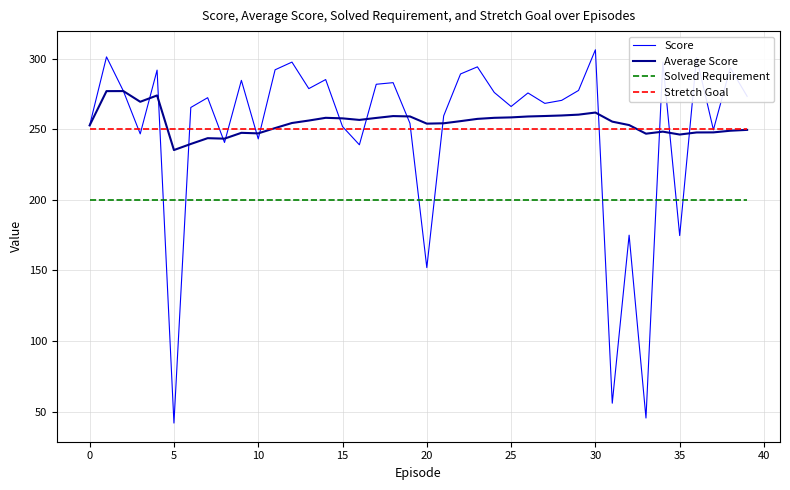

True or false: Score and Average Score intersect in this chart.

True